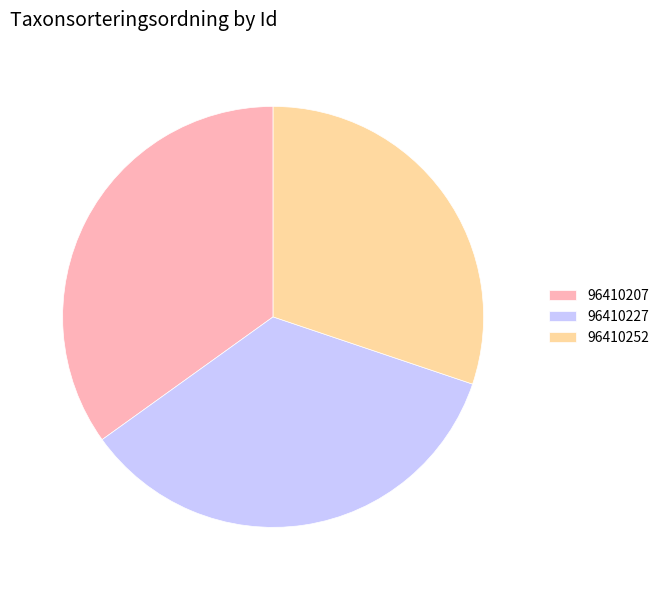

The 96410252 slice represents 30% of the pie. True or false?

True